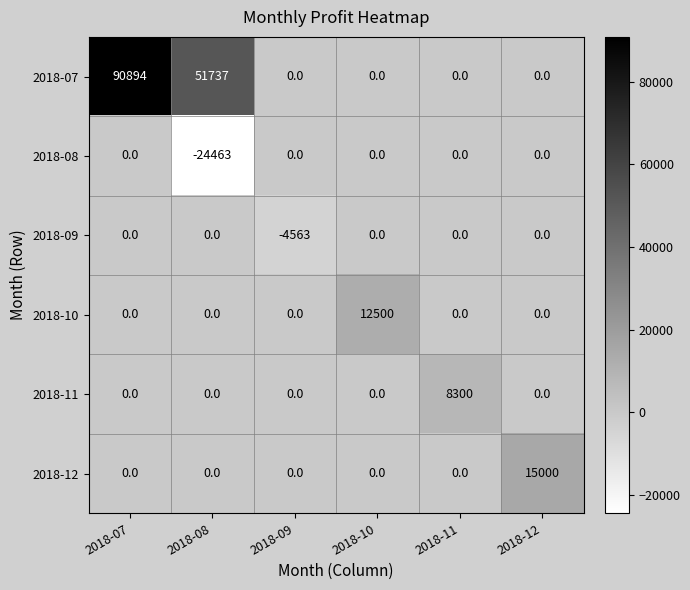

What is the maximum value shown in the chart?

90894